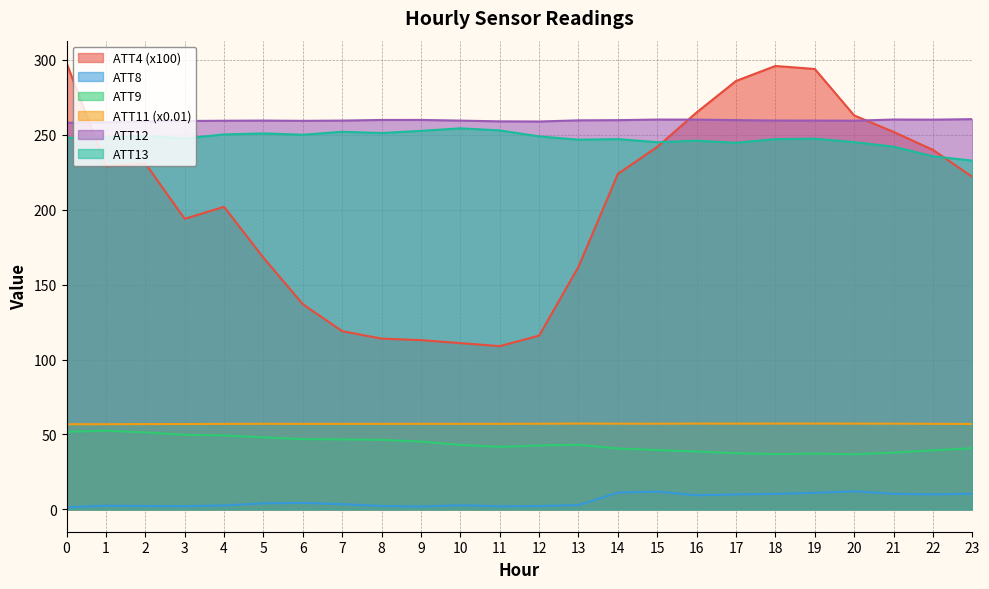

Where is the first local minimum for ATT13?

3